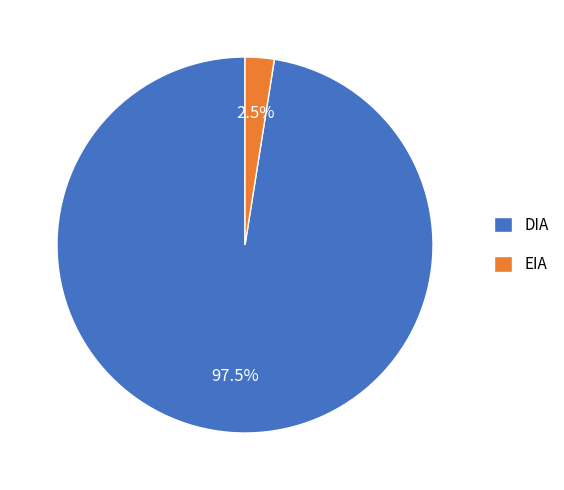

Rank the categories by value from lowest to highest.

EIA, DIA